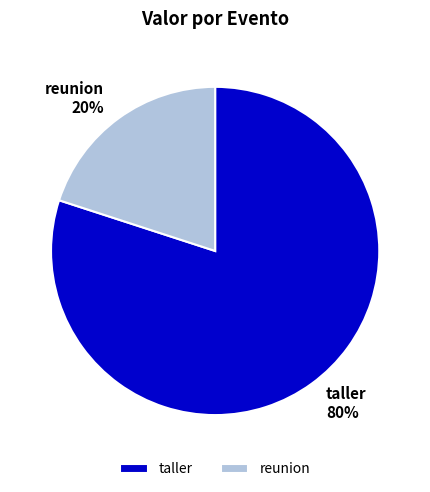

Do taller and reunion together represent more than half of the pie?

Yes